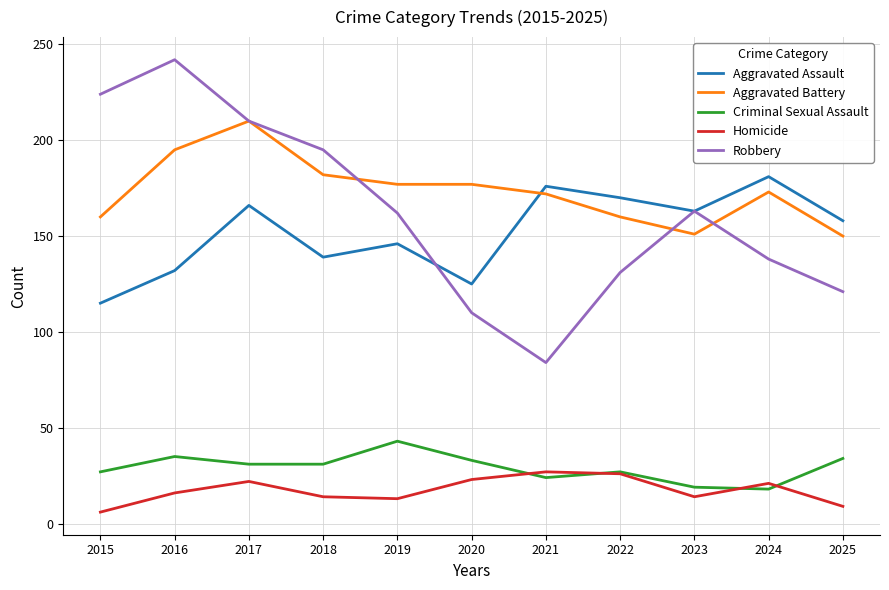

Which series has the largest range (max minus min)?

Robbery